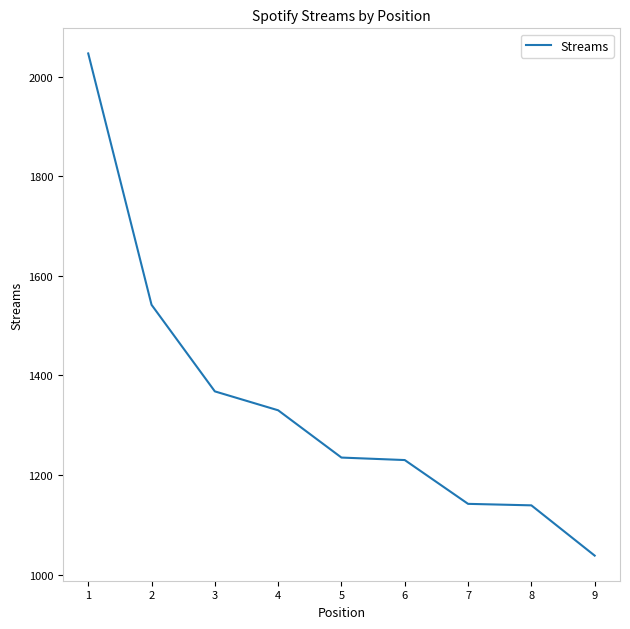

Which has a higher value, 6 or 8?

6